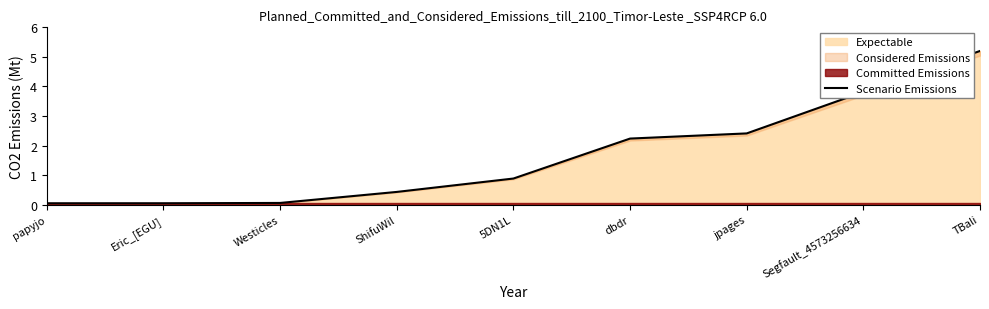

Rank the categories by value from lowest to highest.

papyjo, Eric_[EGU], Westicles, ShifuWil, 5DN1L, dbdr, jpages, Segfault_4573256634, TBali